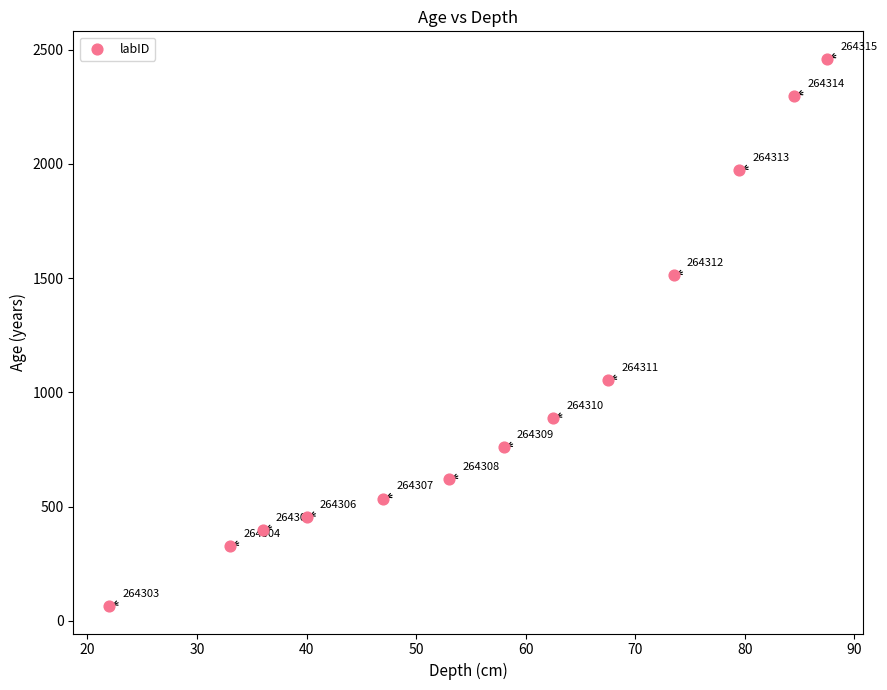

What Y value in the scatter plot is closest to 1262?

1053